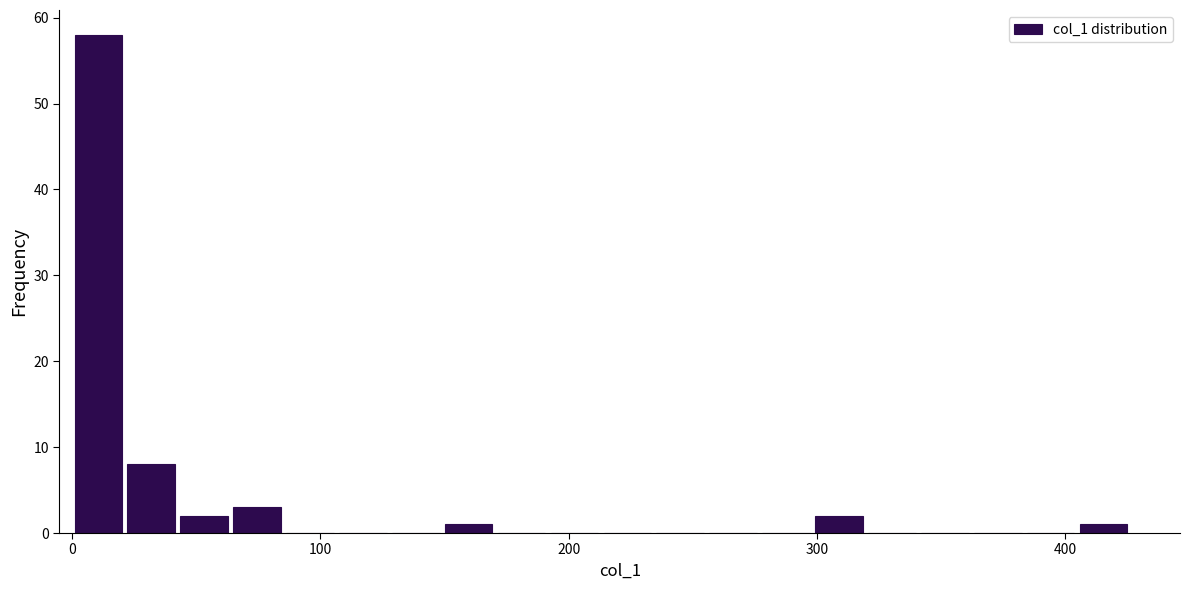

Read against the x-axis, roughly where is the centre of the tallest bar?

10